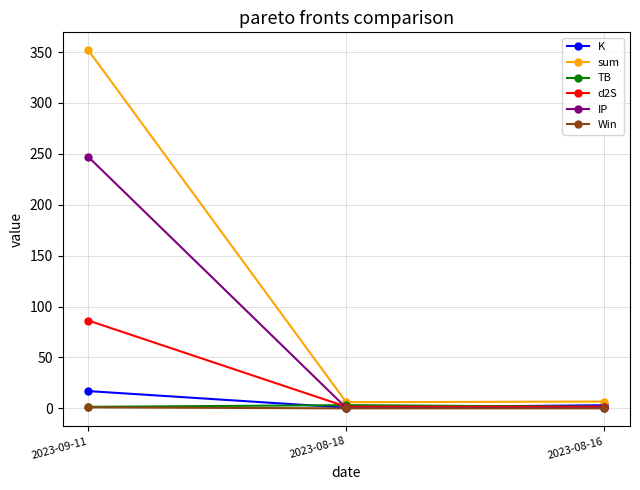

Is this an area chart (filled region under the line)?

No